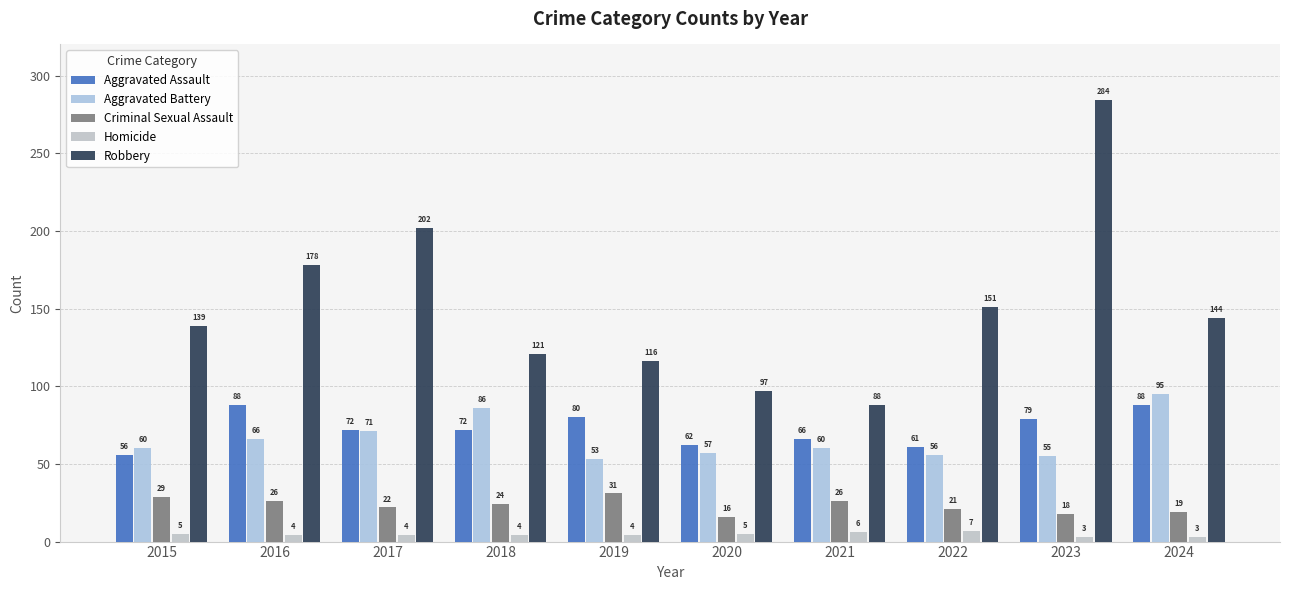

At which label is Homicide closest to 5?

2015